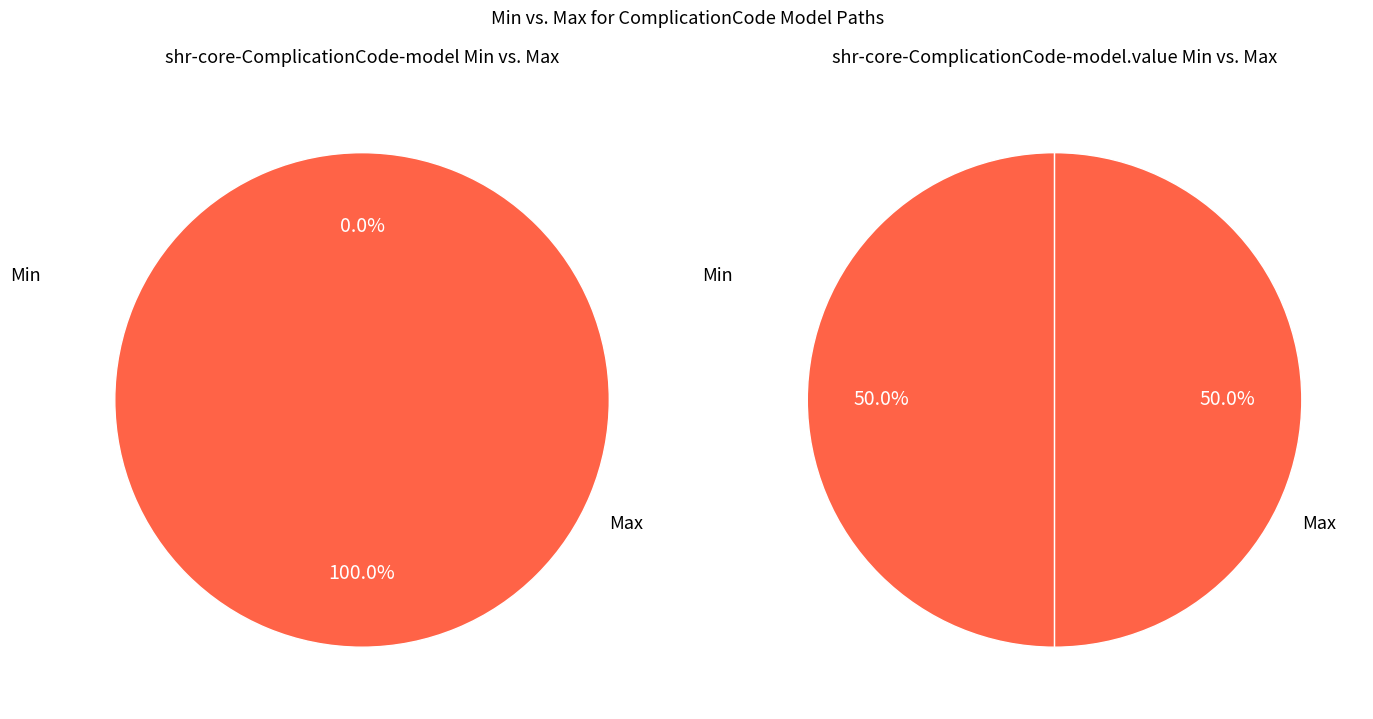

To the nearest percent, what percentage of the pie is shr-core-ComplicationCode-model.value?

100%